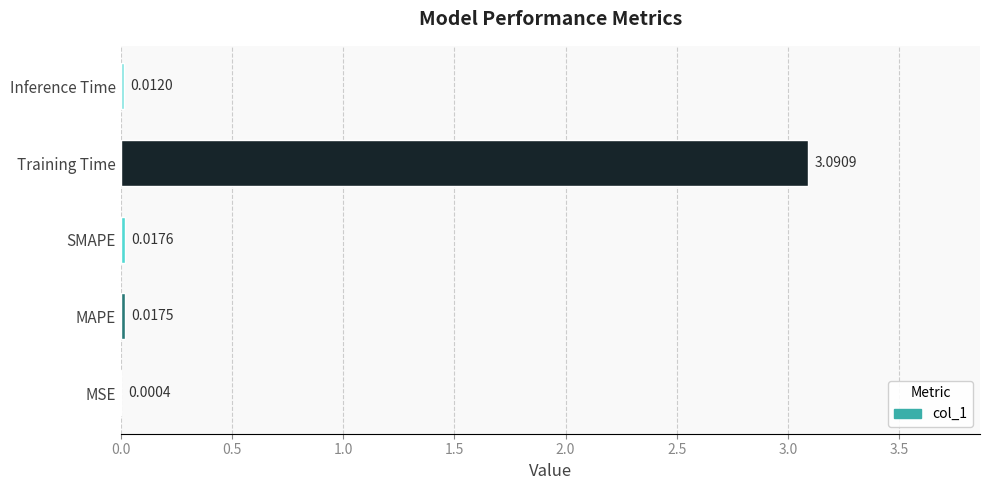

At which category does the chart reach its peak across all series?

Training Time